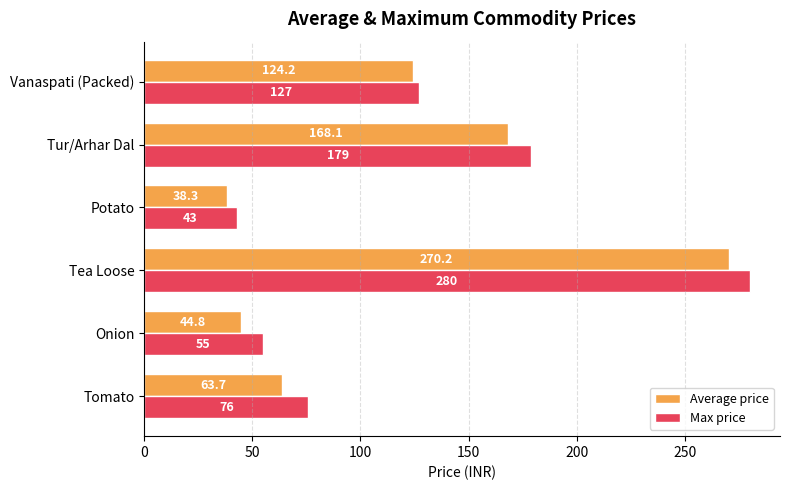

Which series has the largest total across all categories?

Max price